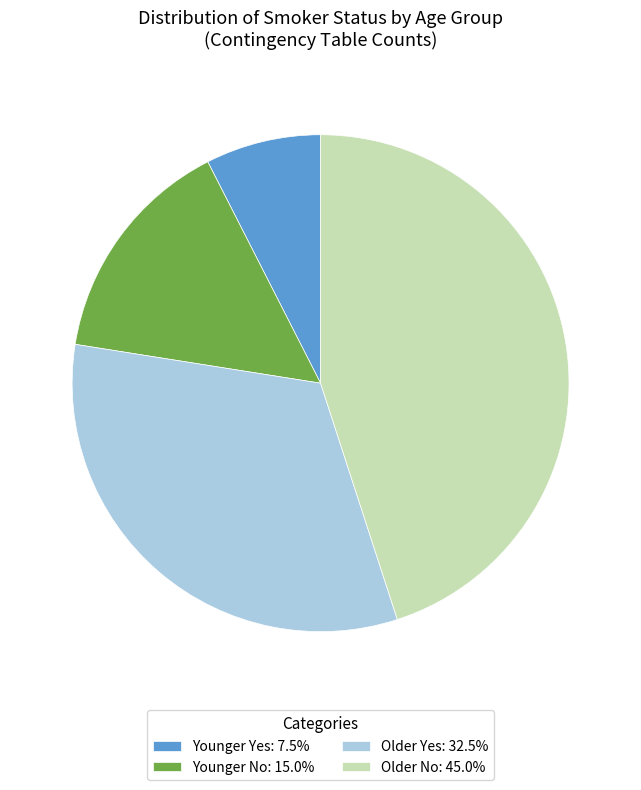

Is Older No the majority of the pie?

No